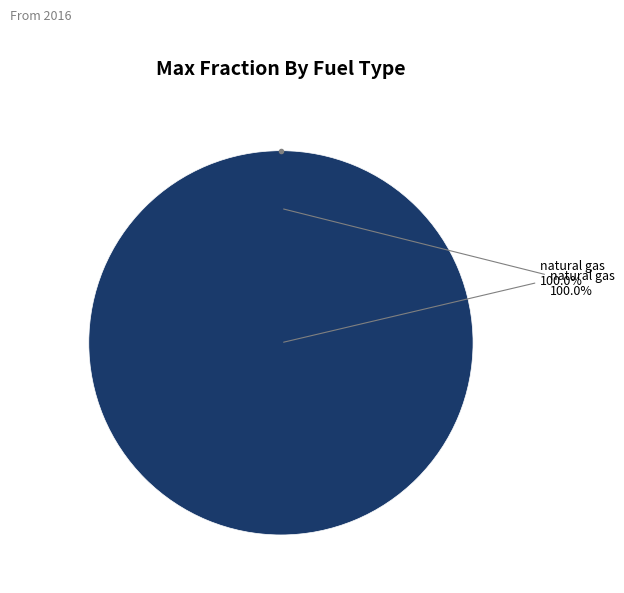

Is natural gas the majority of the pie?

Yes